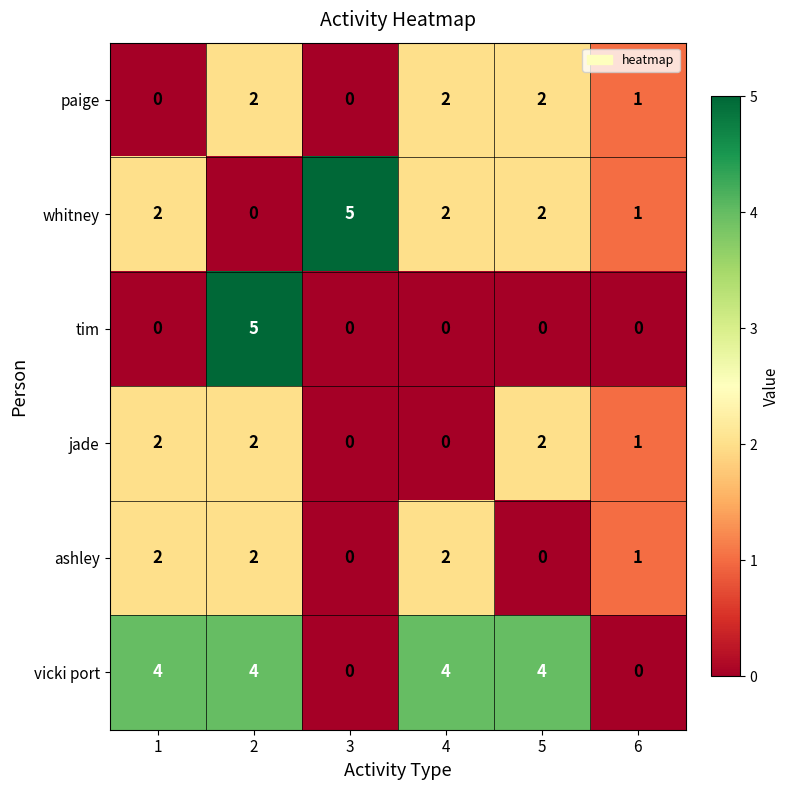

What is the total value across all series at 4?

10